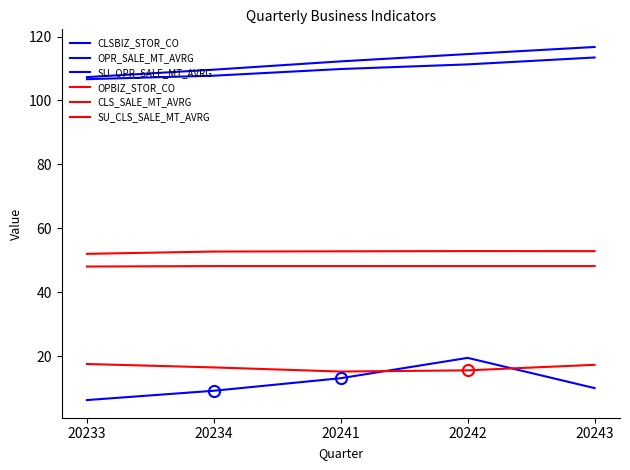

How many lines are shown in the chart?

6